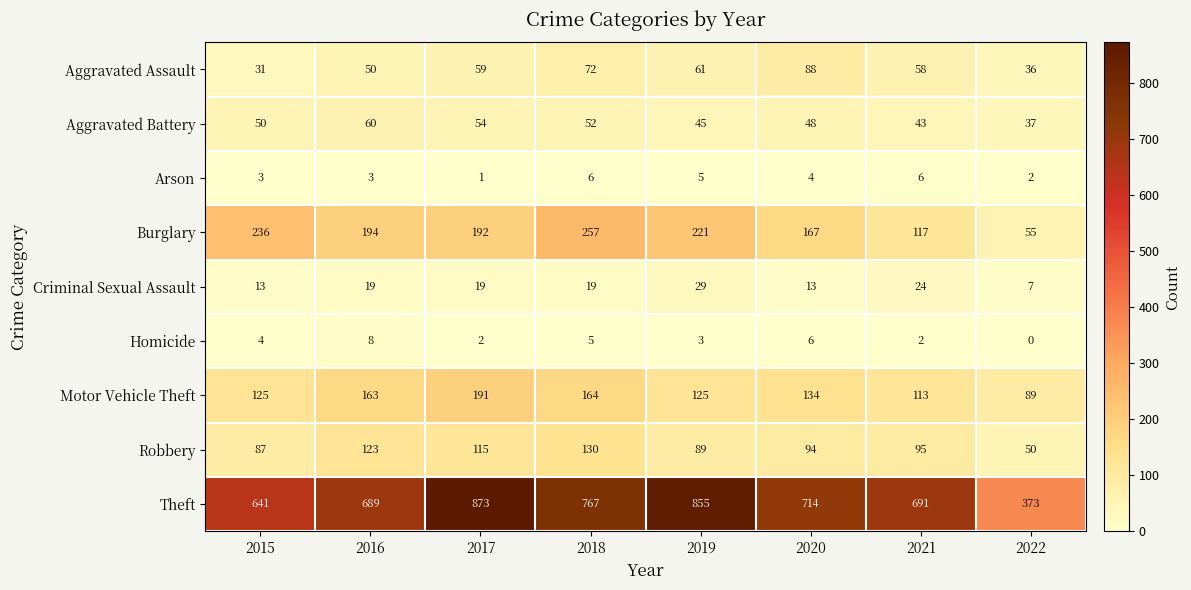

Rank the series at 2021 from highest to lowest value.

Theft, Burglary, Motor Vehicle Theft, Robbery, Aggravated Assault, Aggravated Battery, Criminal Sexual Assault, Arson, Homicide